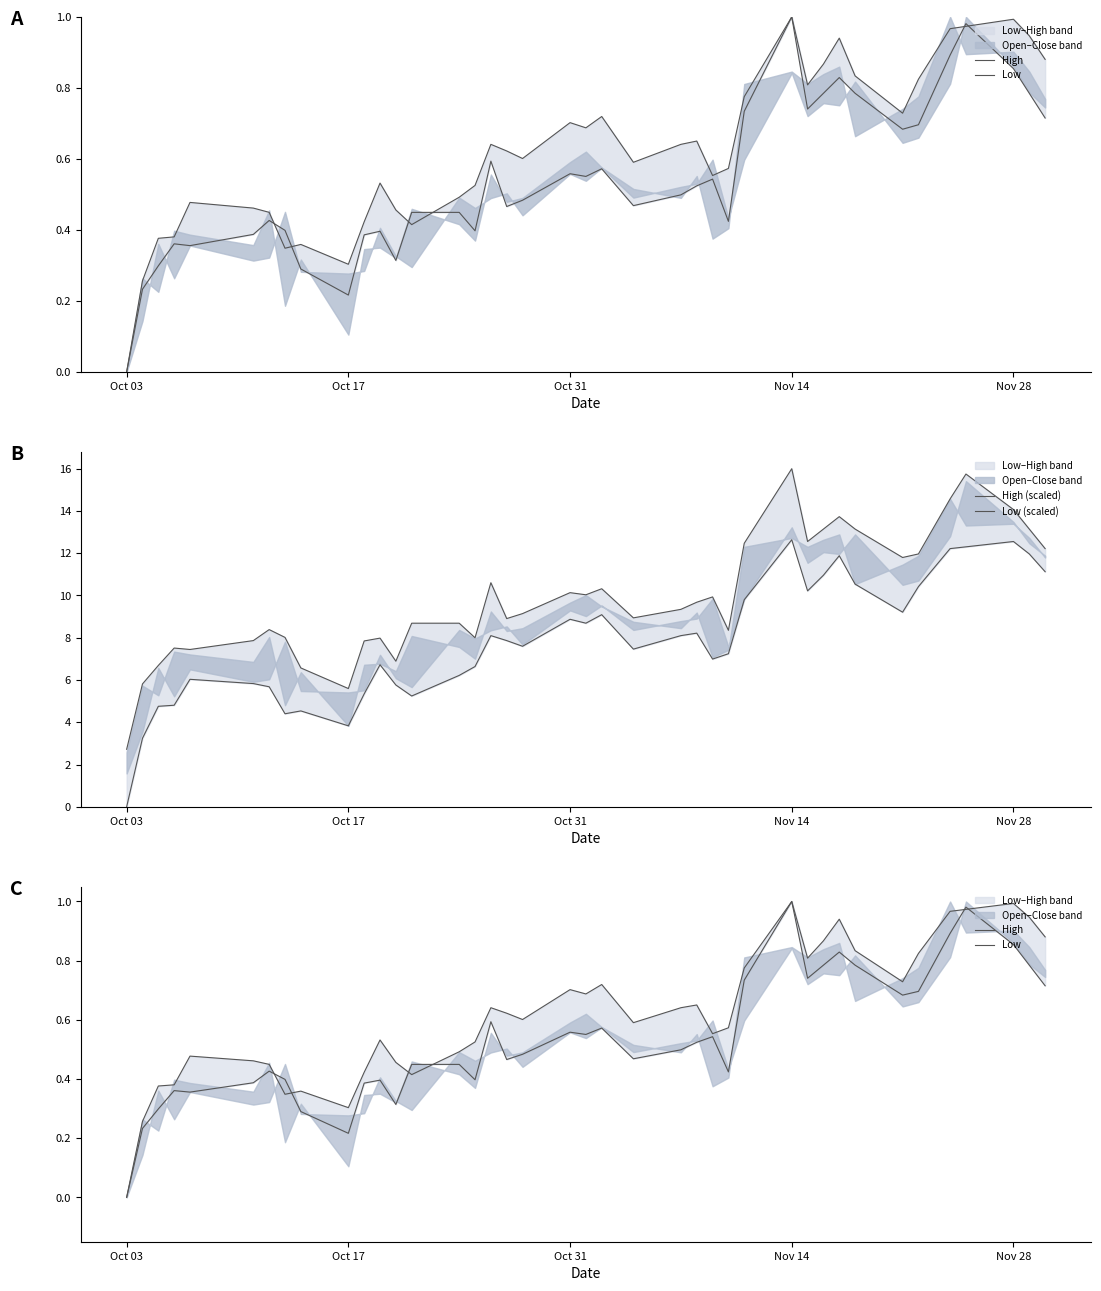

At which category is the sum across all series the highest?

Nov 14